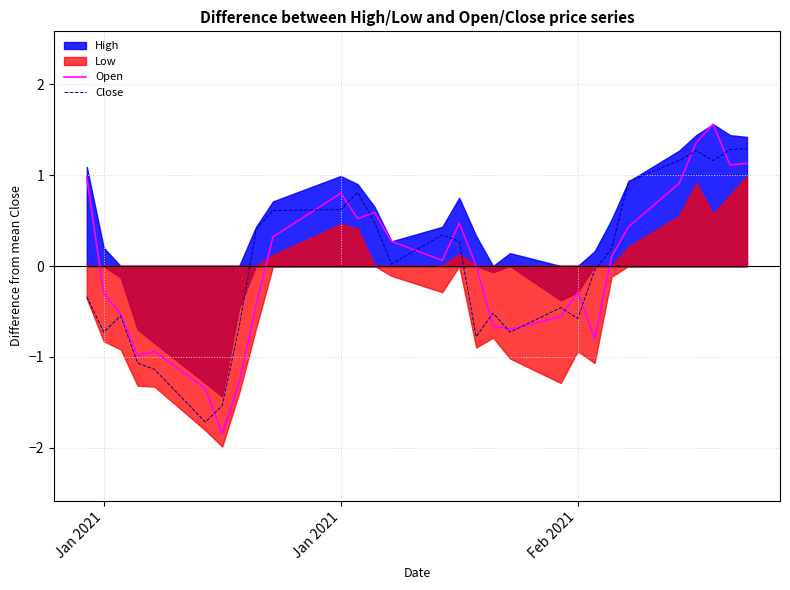

Which series has the largest range (max minus min)?

Open